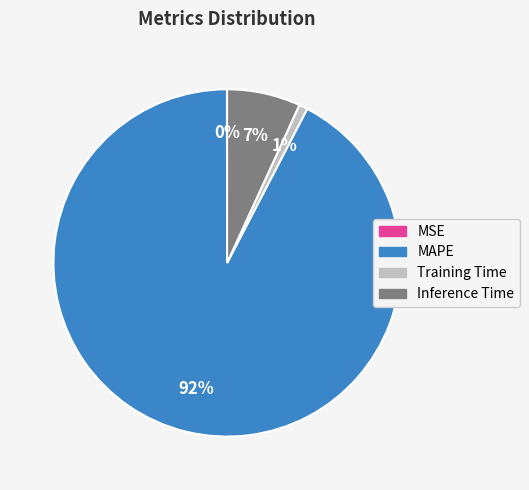

What is the largest slice in the pie chart?

MAPE